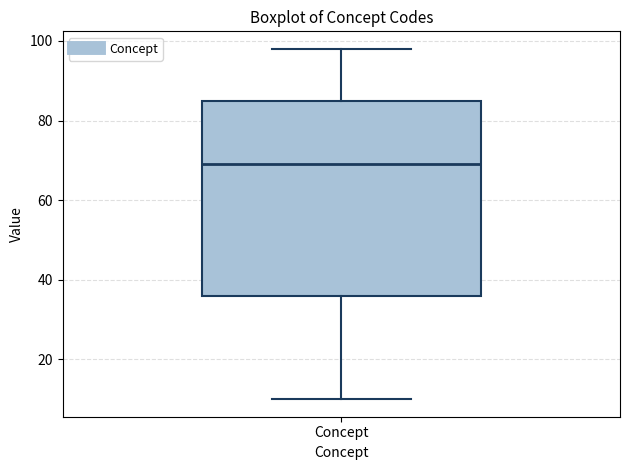

Read this box plot against the y-axis: the position of the median line, the range covered by the box, and the ends of both whiskers. The values are not printed on the chart, so give them approximately, as read against the axis.

median 70, box 36 to 86, whiskers 10 to 98